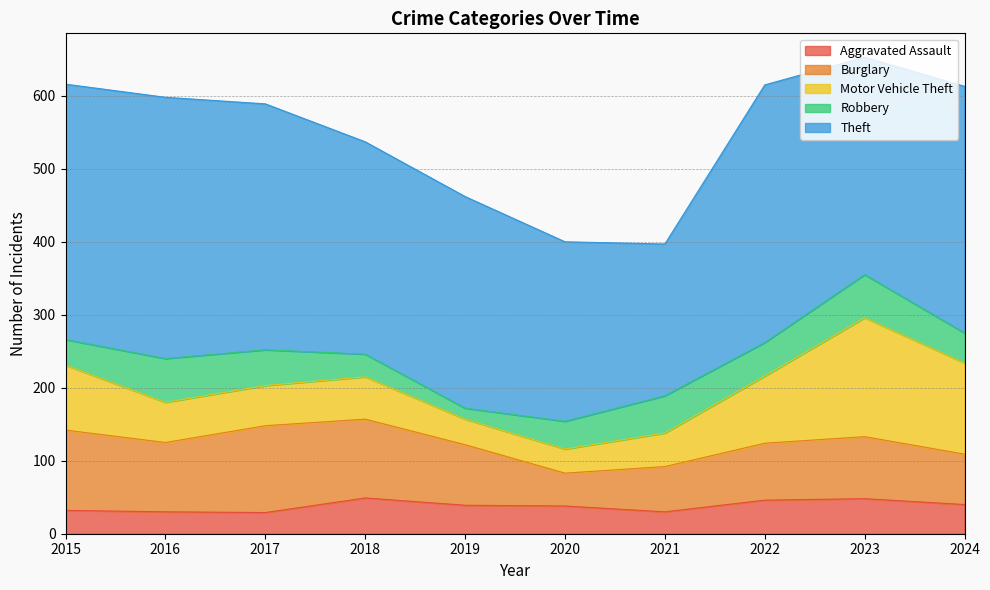

What is the sum of all Motor Vehicle Theft values?

751